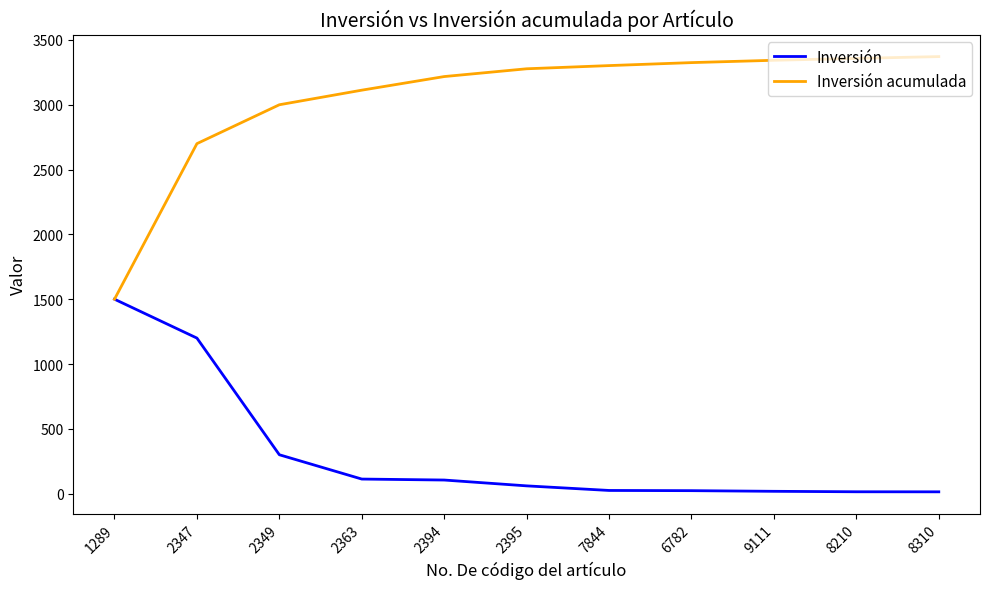

List the series in order of their overall mean, lowest first.

Inversión, Inversión acumulada